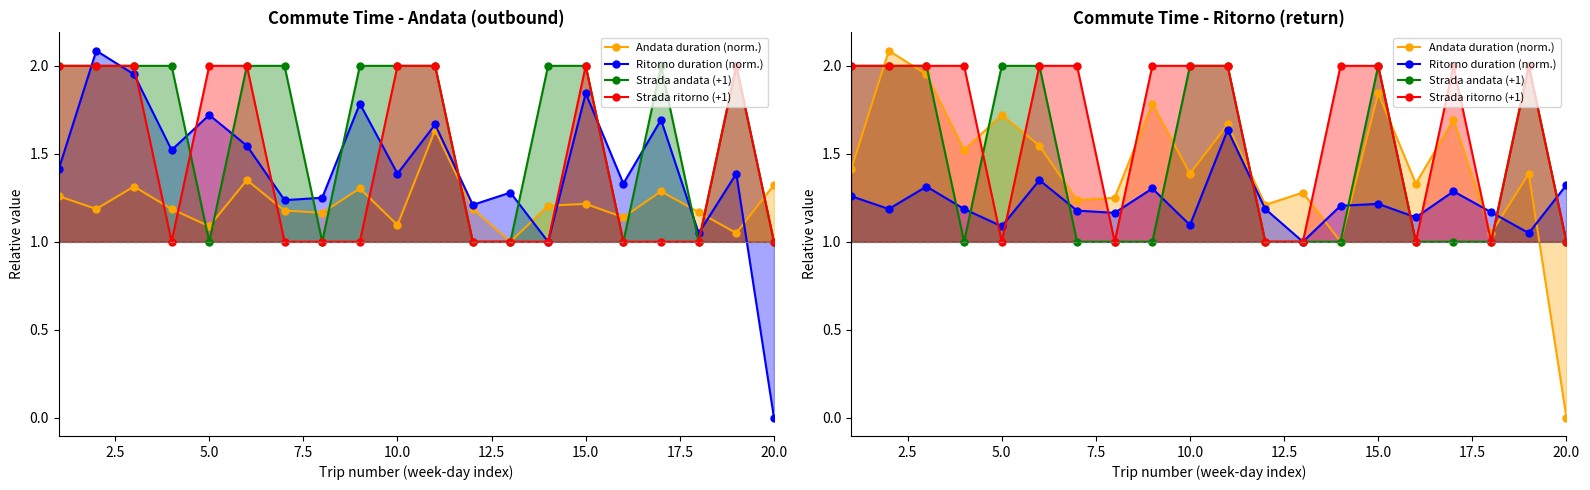

The value of Strada andata (+1) at 10.0 is 2.0. True or false?

True